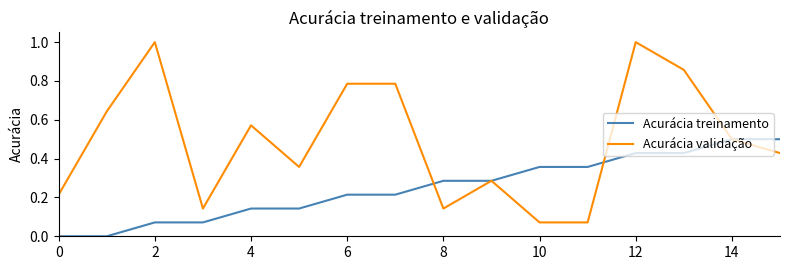

What is the difference between the maximum and minimum values in the Acurácia treinamento series?

0.5